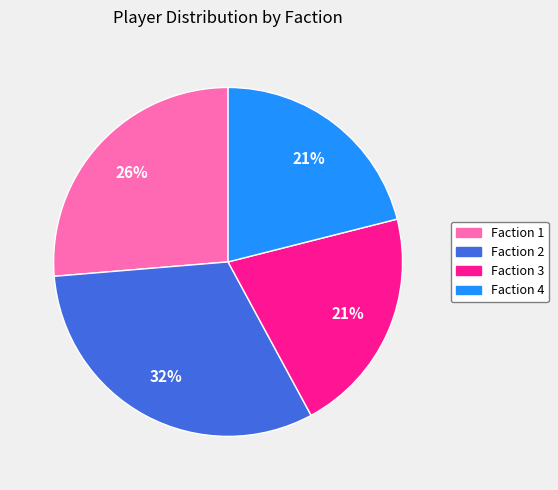

Does Faction 3 account for over 50% of the chart?

No